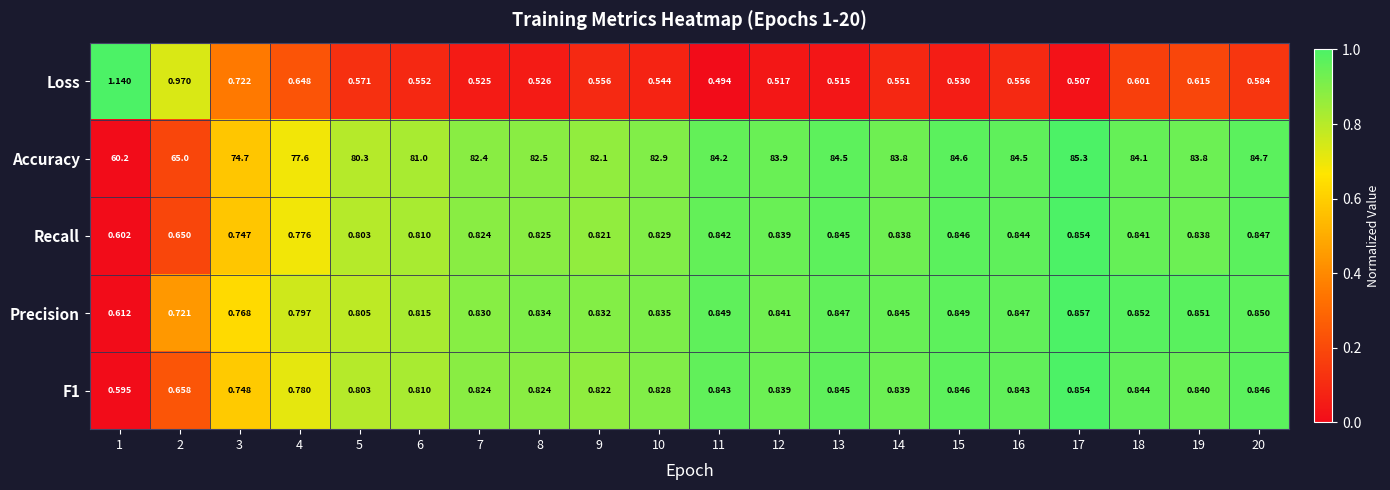

Is the value of Precision at 4 greater than the value of Loss at 10?

Yes